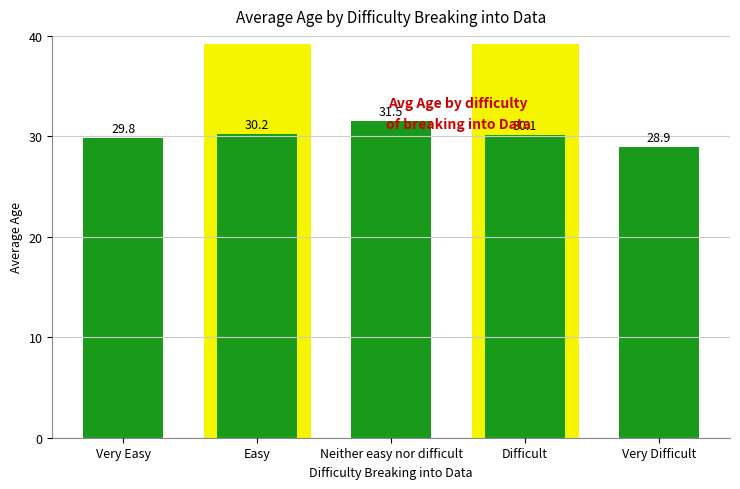

What position from the left is Easy?

2